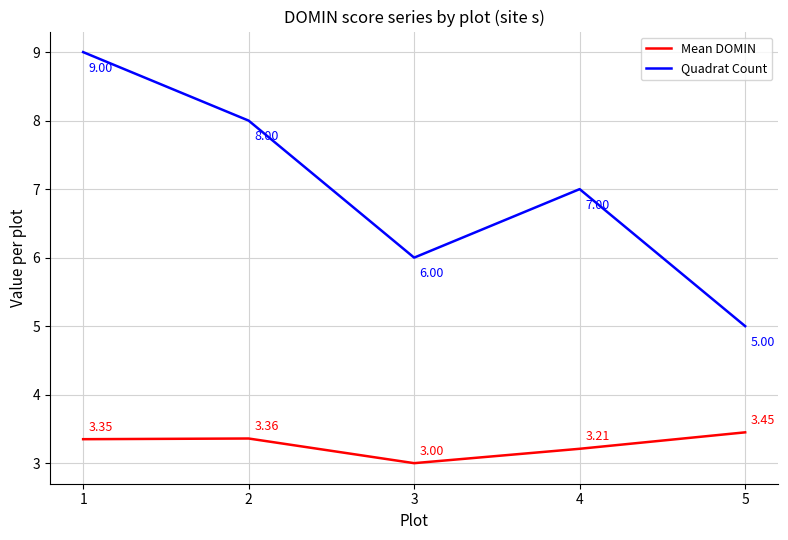

At which category does the chart reach its minimum across all series?

3